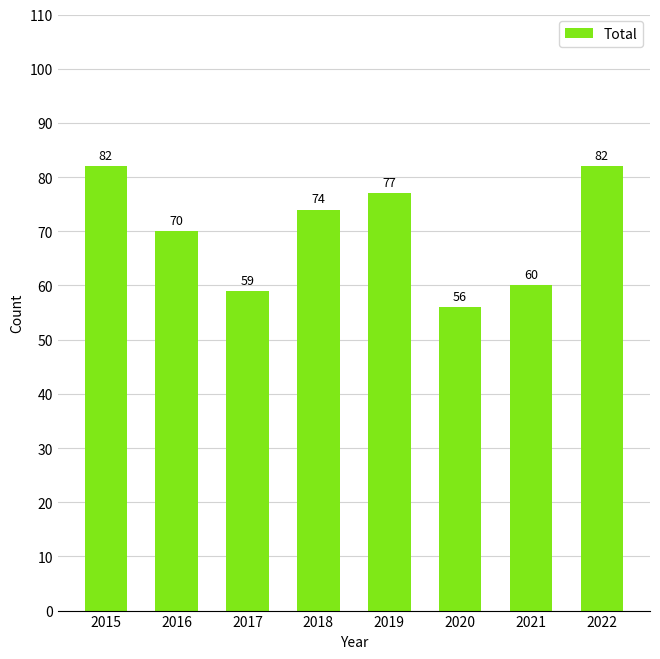

Which has a higher value, 2020 or 2018?

2018